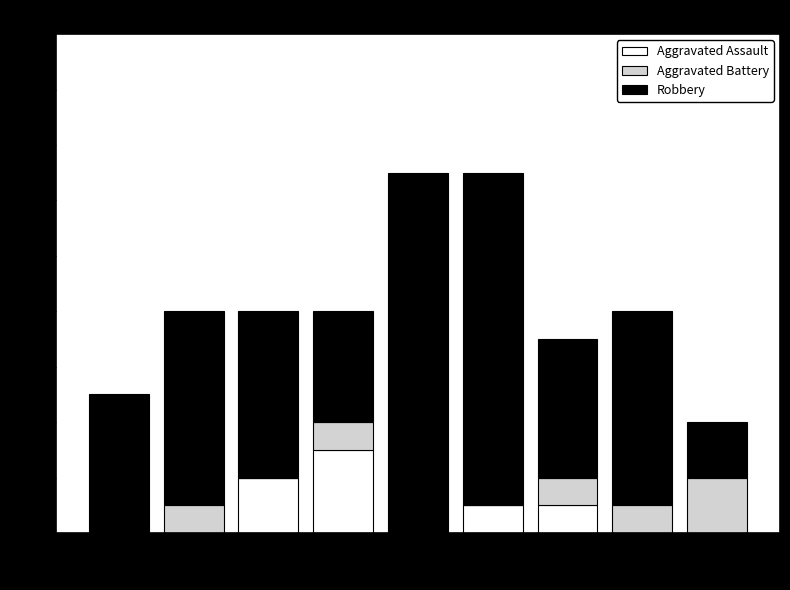

What is the sum of all Aggravated Assault values?

7